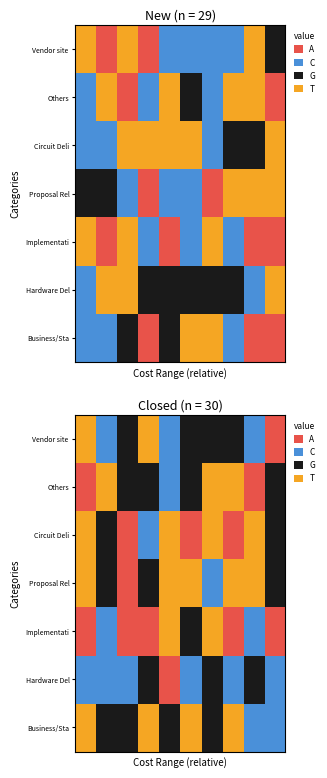

What is the difference between the maximum and minimum values in the Others series?

3